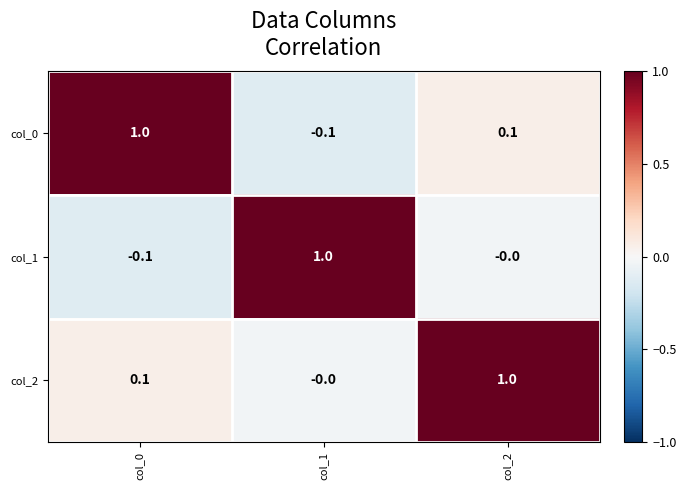

What is the sum of all col_2 values?

1.1